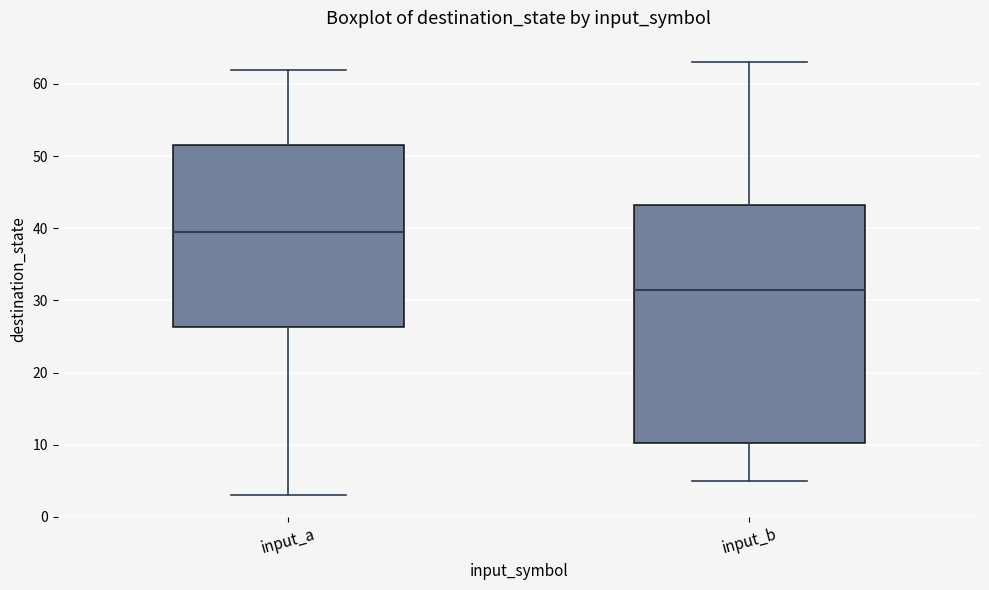

Where is the upper edge of the box for input_b on the y-axis? The values are not printed on the chart, so give them approximately, as read against the axis.

43